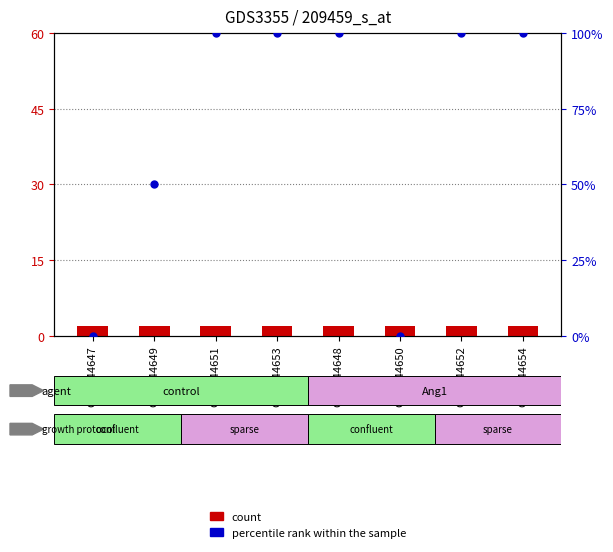

Which series has the largest total across all categories?

percentile rank within the sample